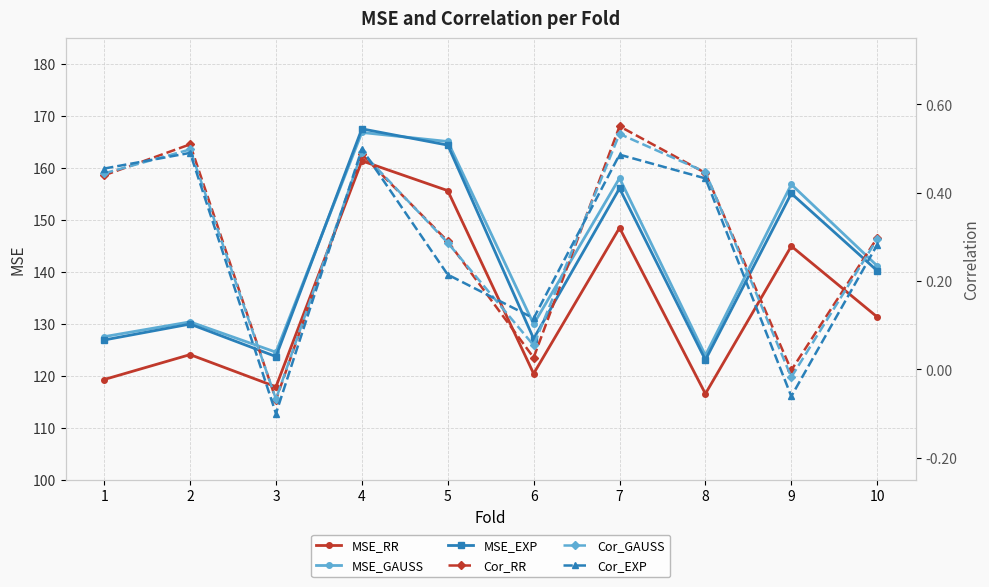

What is the sum of all MSE_GAUSS values?

1424.5